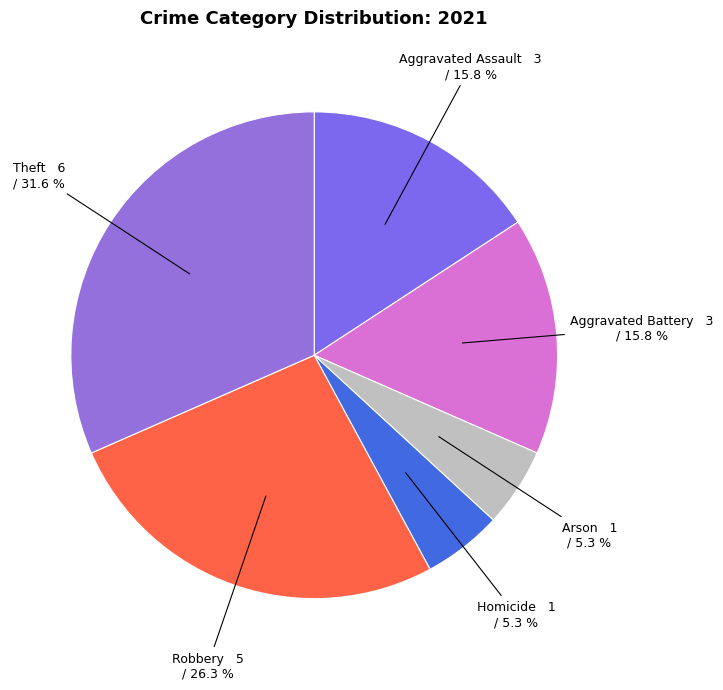

The Homicide slice represents 19% of the pie. True or false?

False